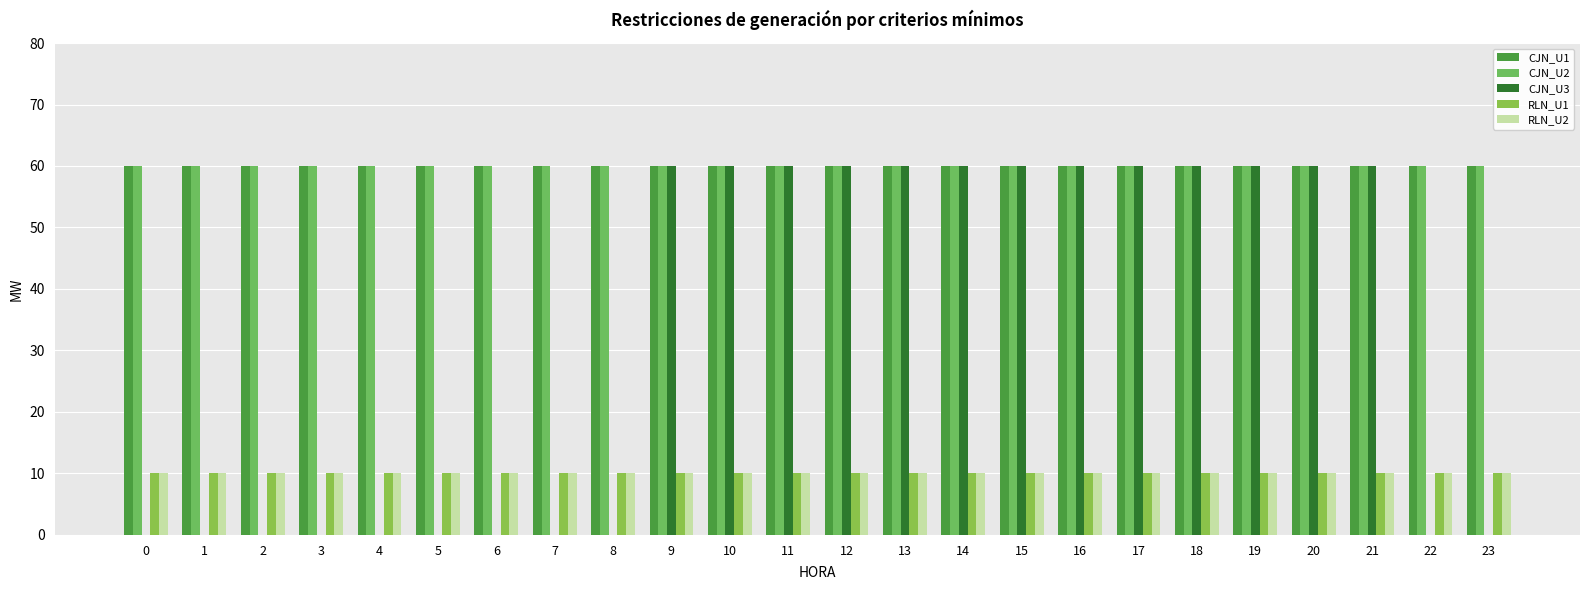

The CJN_U1 series shows 60 at 7. True or false?

True